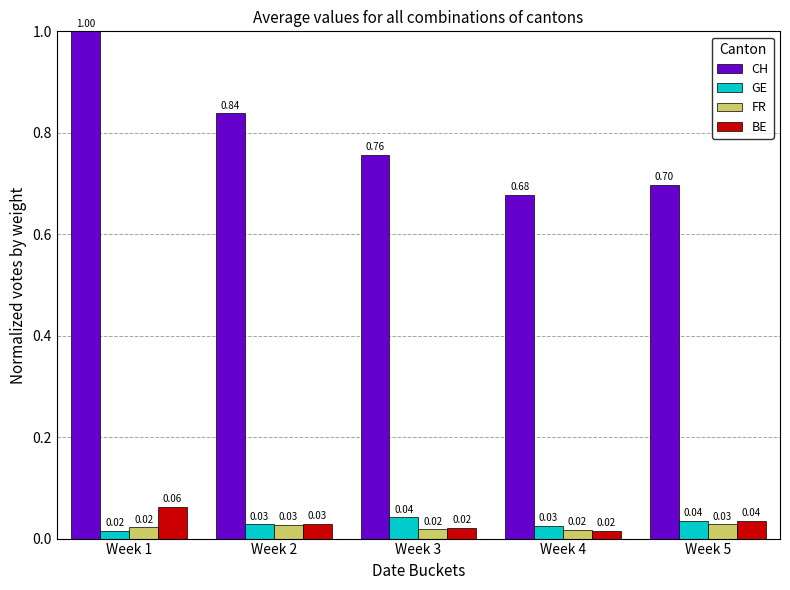

Rank the series by their maximum value, from lowest to highest.

FR, GE, BE, CH